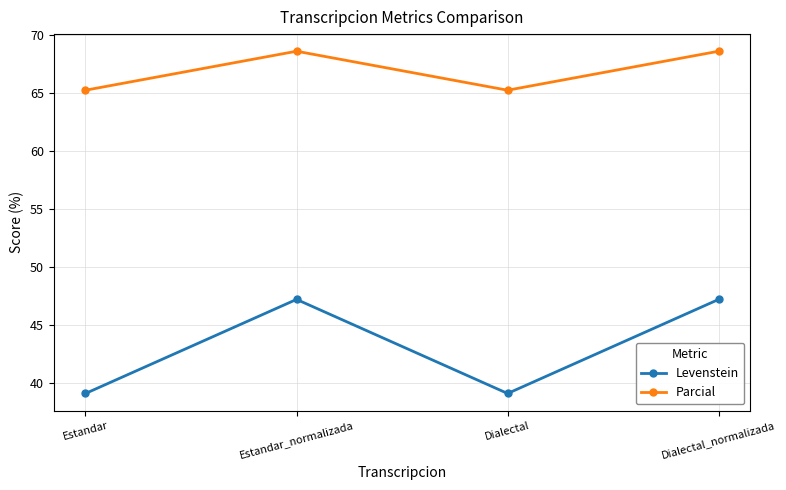

What is the lowest value of the Parcial series?

65.2